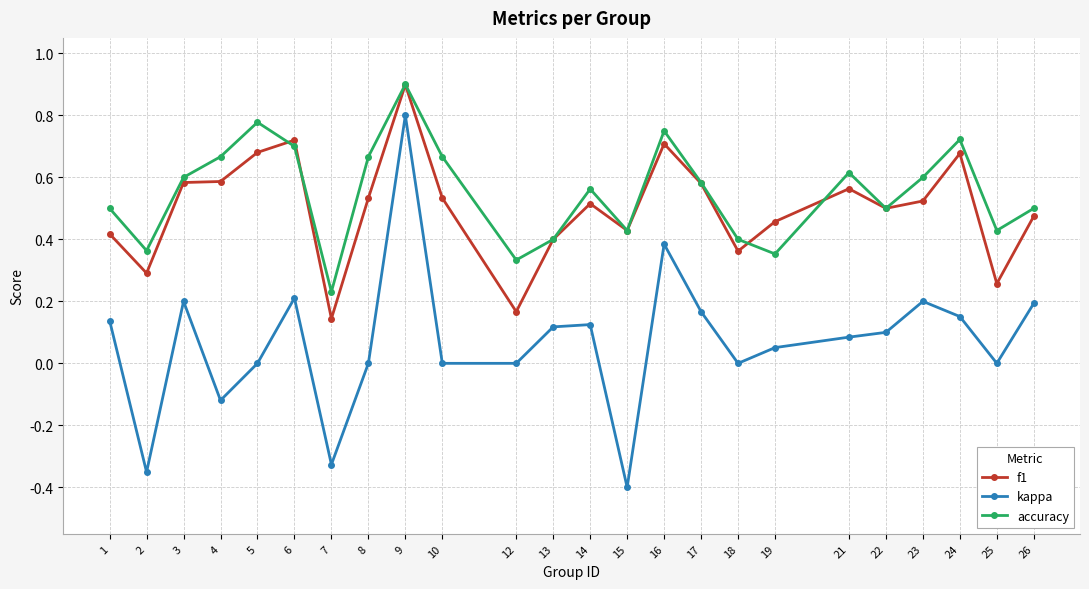

At which category does the chart reach its peak across all series?

9